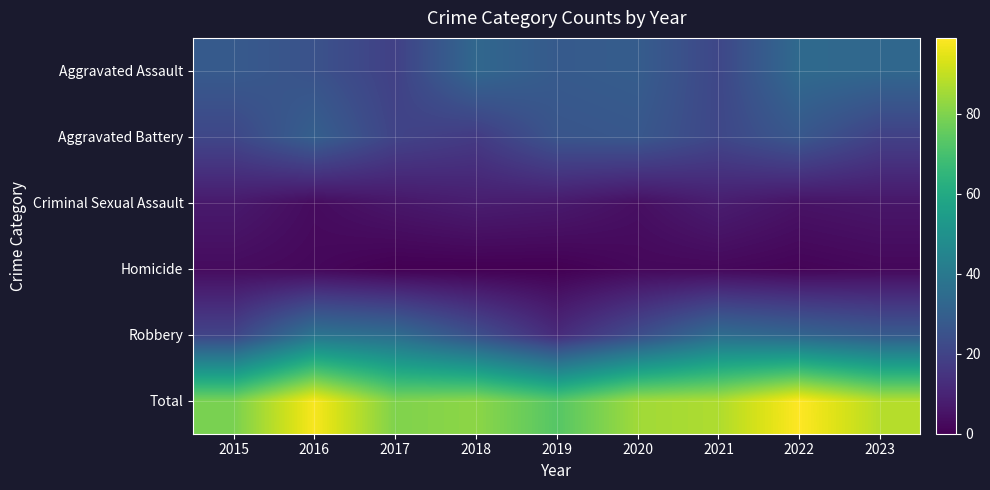

What is the difference between the highest and lowest values at 2016?

96